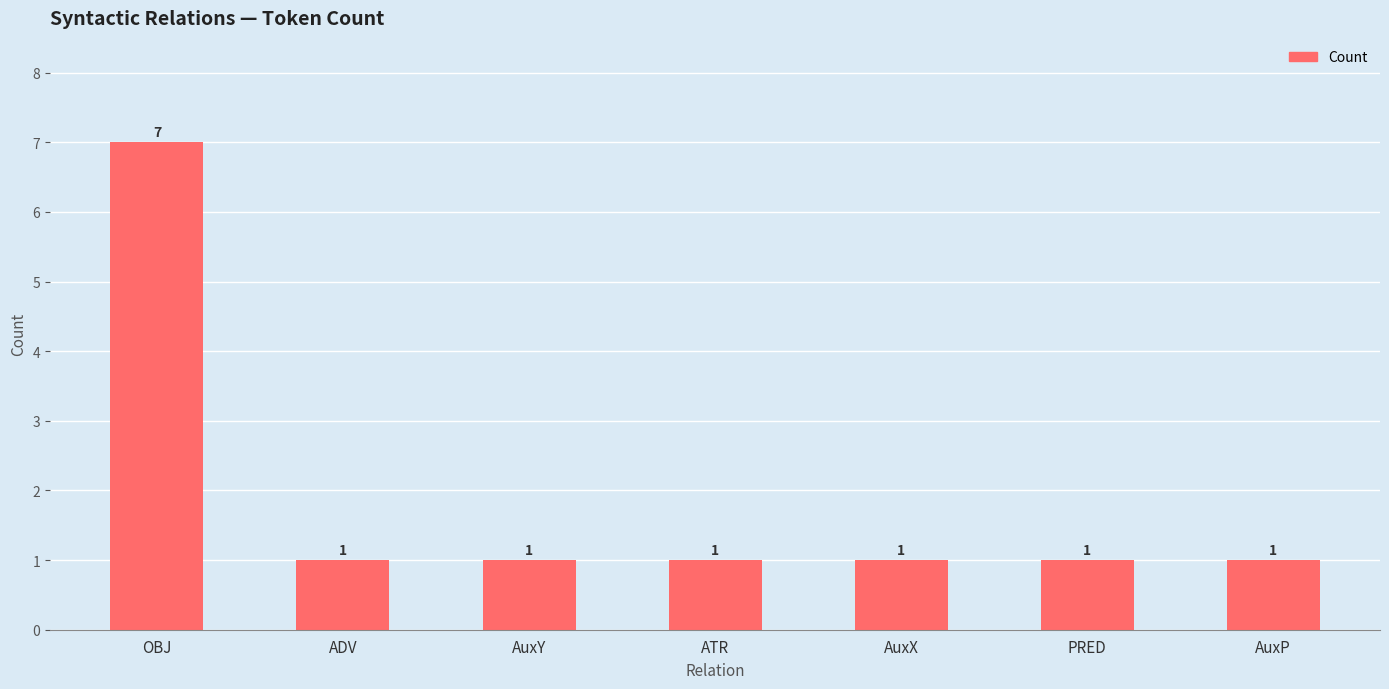

What is the sum of all values?

13